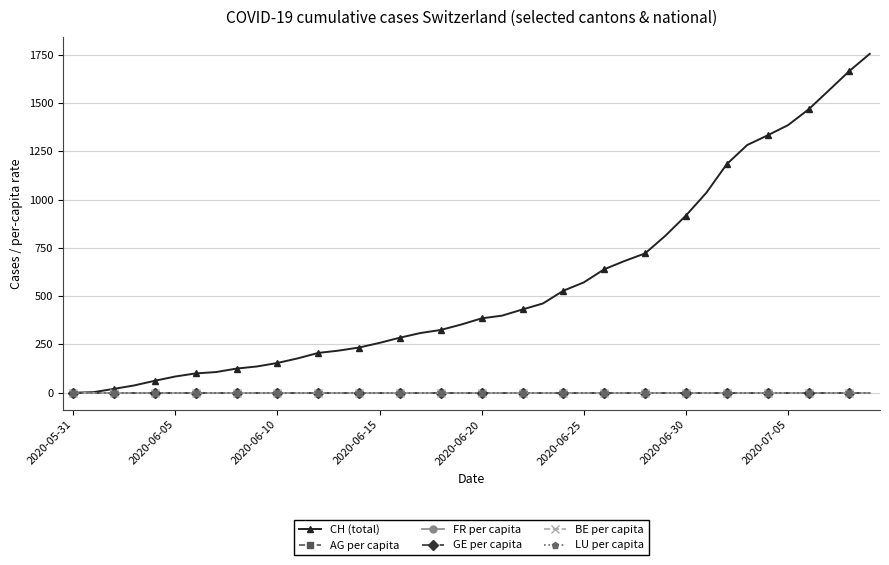

Which series has the largest total across all categories?

CH (total)